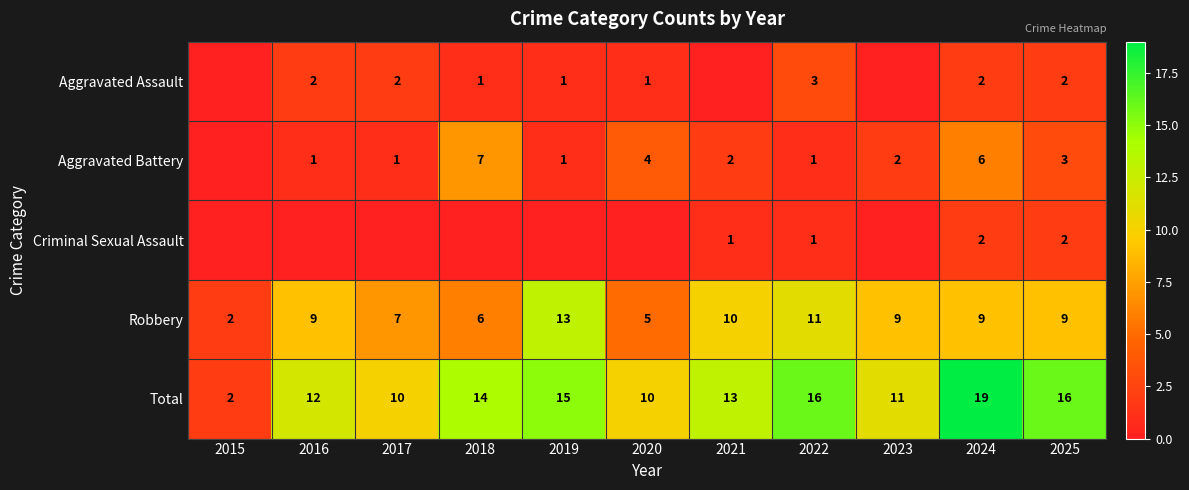

At which label does Total first exceed 13?

2018